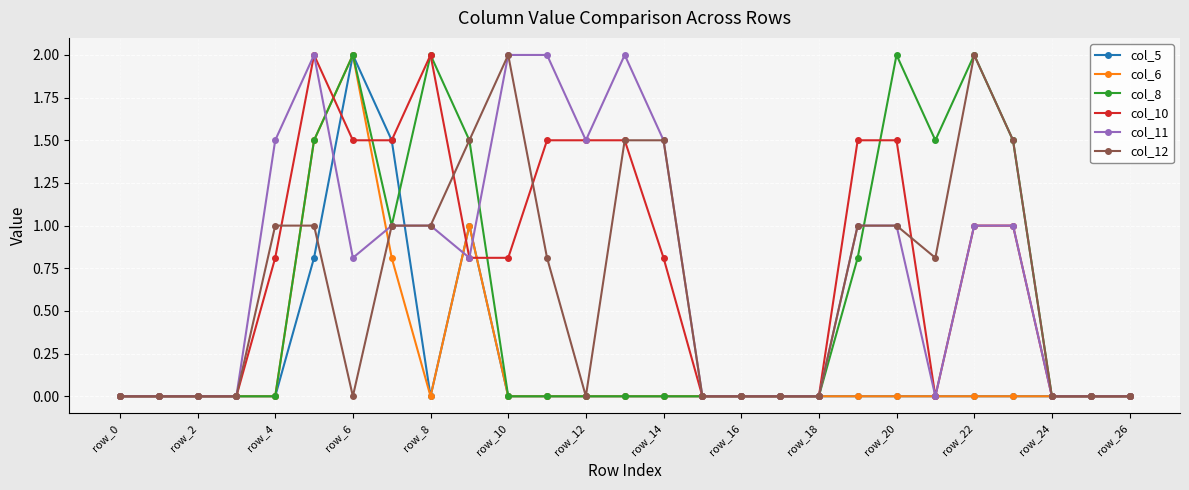

What is the greatest value displayed?

2.0